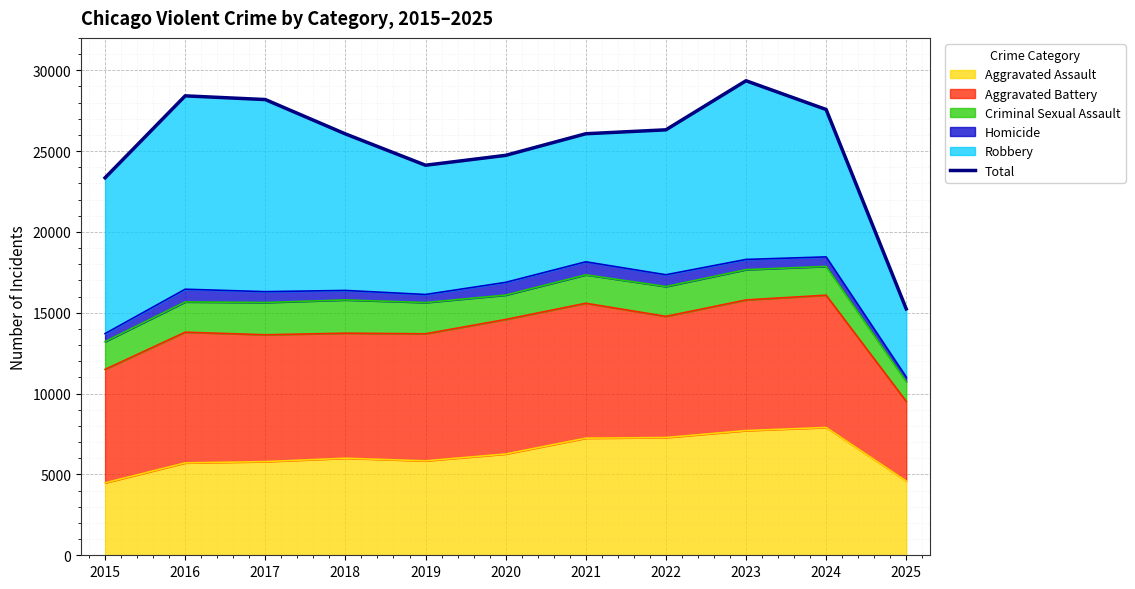

The value at 2015 is 34804. True or false?

False